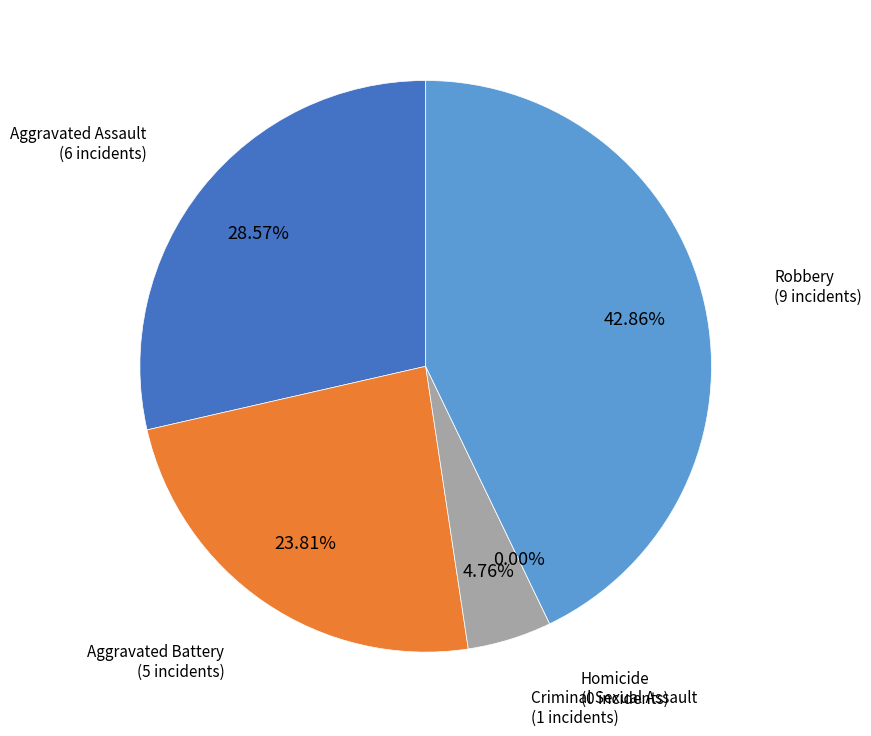

Does Aggravated Assault account for over 50% of the chart?

No